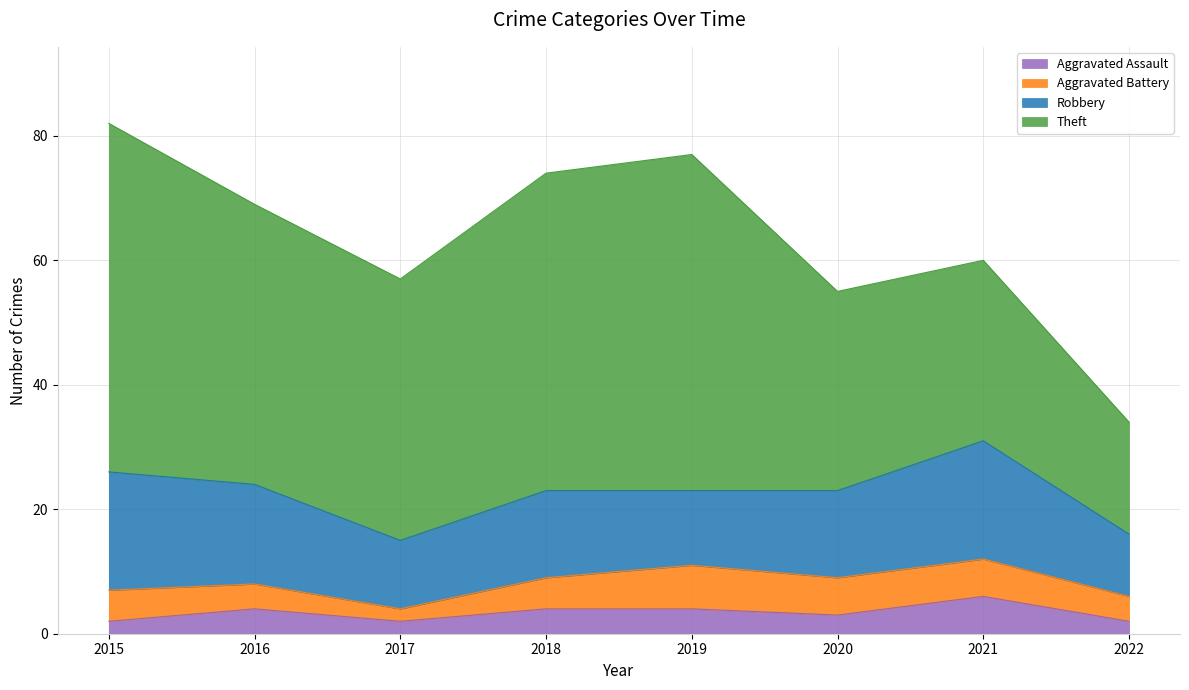

How many data points in Aggravated Assault are above 4?

1